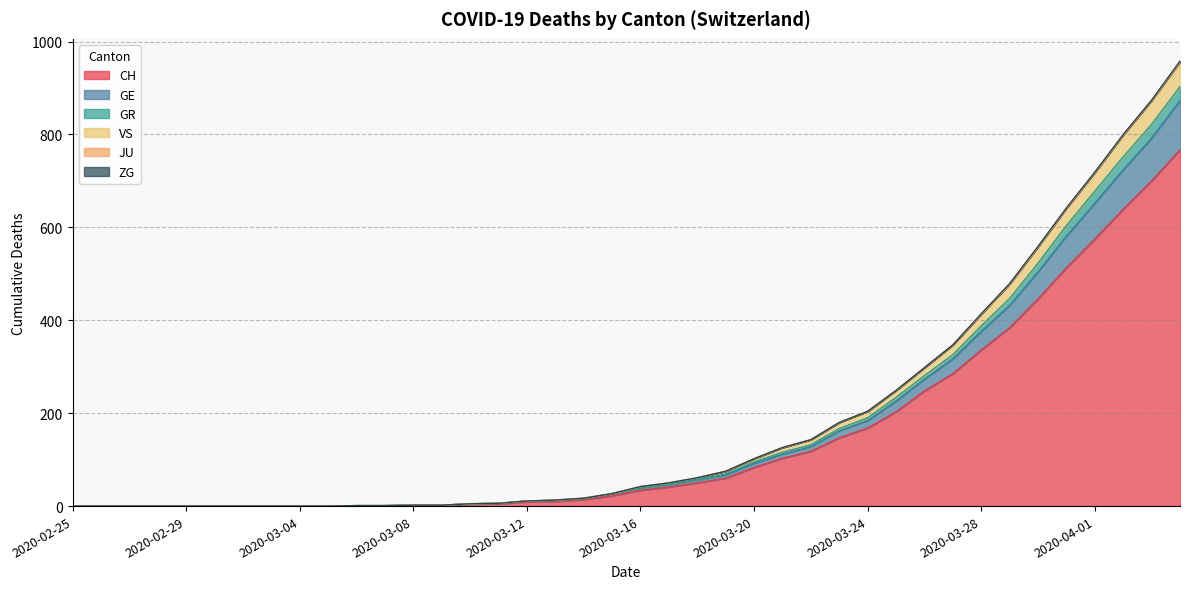

Rank the categories by GE value from highest to lowest.

2020-04-04, 2020-04-03, 2020-04-02, 2020-04-01, 2020-03-31, 2020-03-30, 2020-03-29, 2020-03-28, 2020-03-27, 2020-03-26, 2020-03-25, 2020-03-24, 2020-03-23, 2020-03-22, 2020-03-21, 2020-03-20, 2020-03-19, 2020-03-18, 2020-03-17, 2020-03-16, 2020-03-15, 2020-03-14, 2020-03-13, 2020-03-12, 2020-03-11, 2020-03-10, 2020-03-08, 2020-03-09, 2020-03-06, 2020-03-07, 2020-02-25, 2020-02-26, 2020-02-27, 2020-02-28, 2020-02-29, 2020-03-01, 2020-03-02, 2020-03-03, 2020-03-04, 2020-03-05